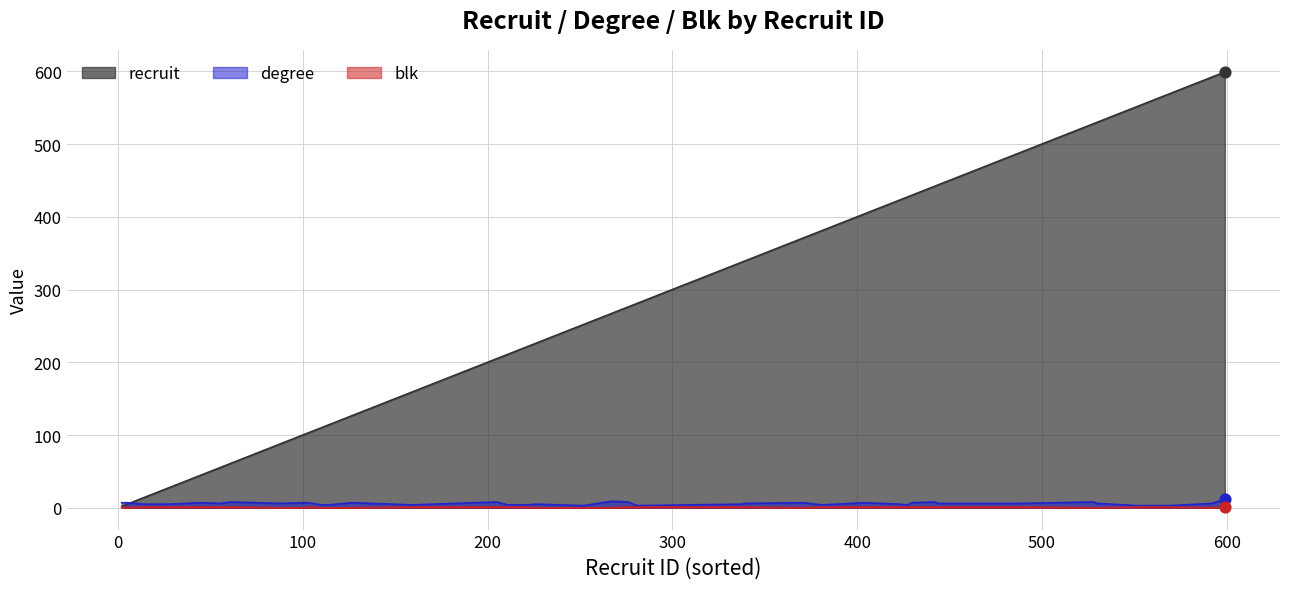

Which series has the largest total across all categories?

recruit